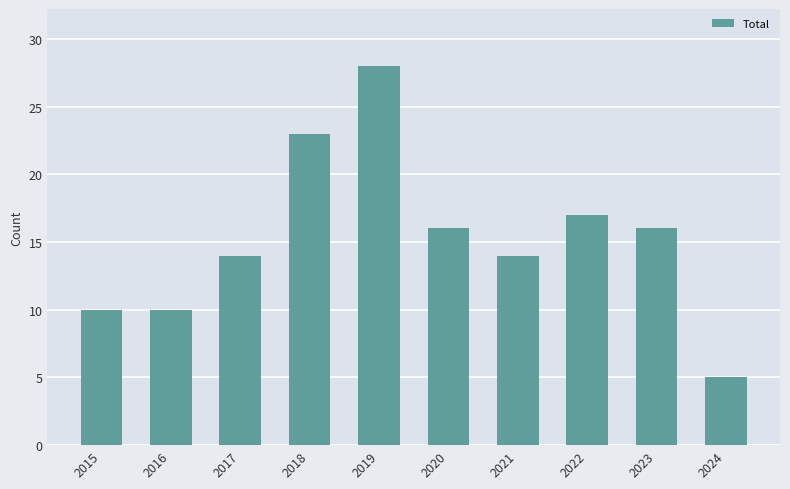

Between 2021 and 2016, which is larger?

2021